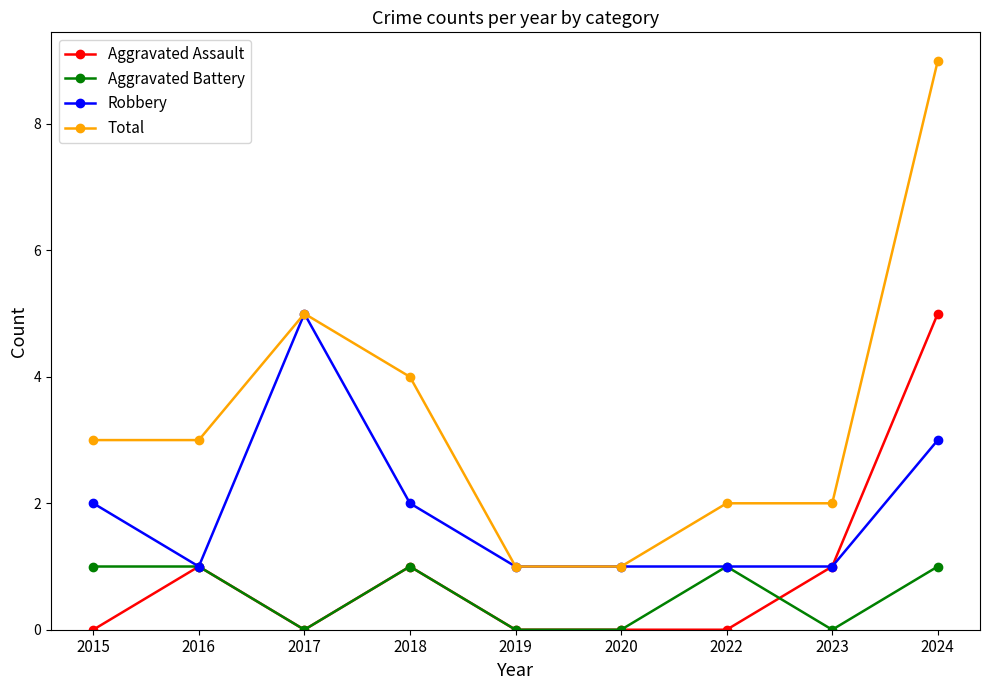

How many Aggravated Assault values are between 0 and 1?

8